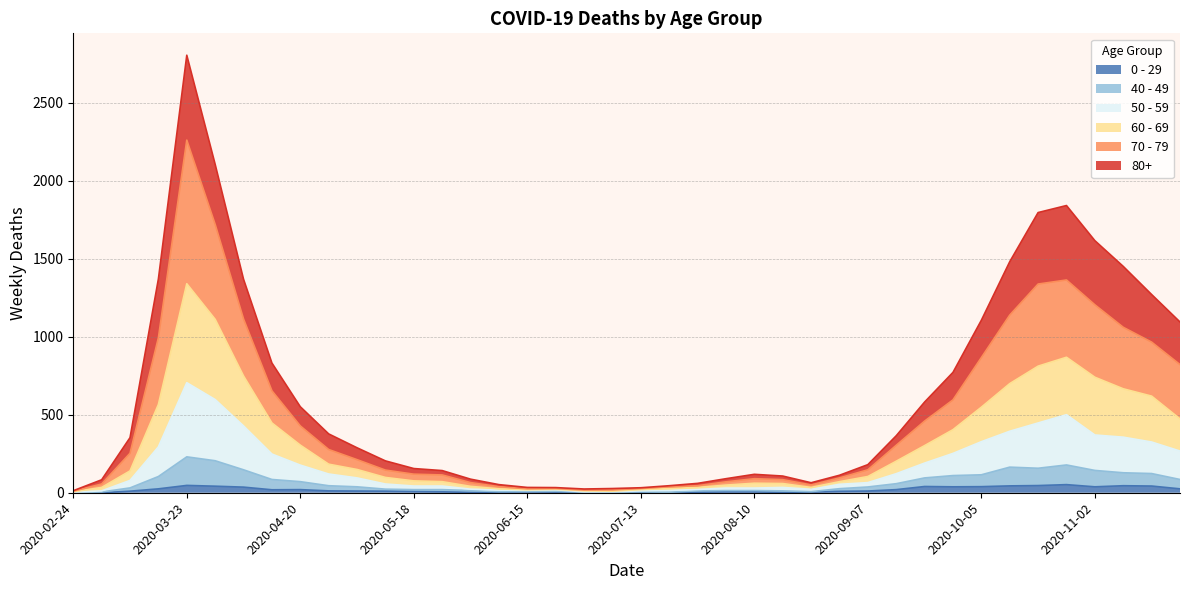

Between 2020-04-27 and 2020-08-31, which series saw the biggest shift?

70 - 79